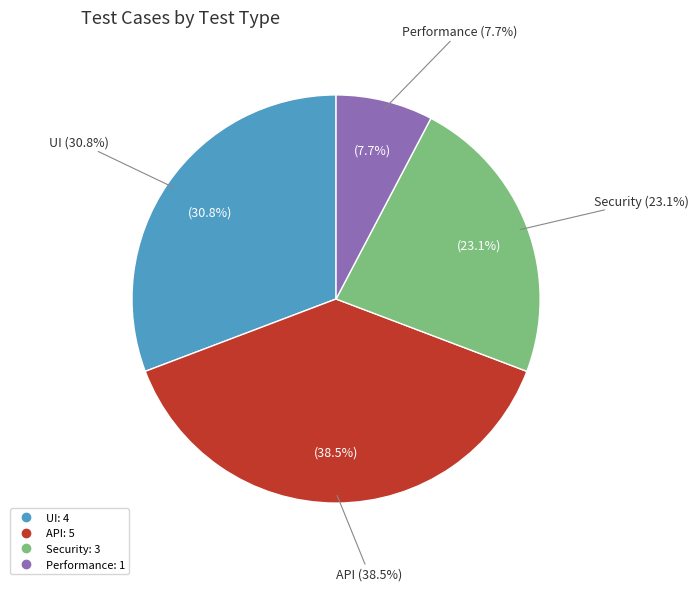

Rank the categories by value from lowest to highest.

Performance, Security, UI, API